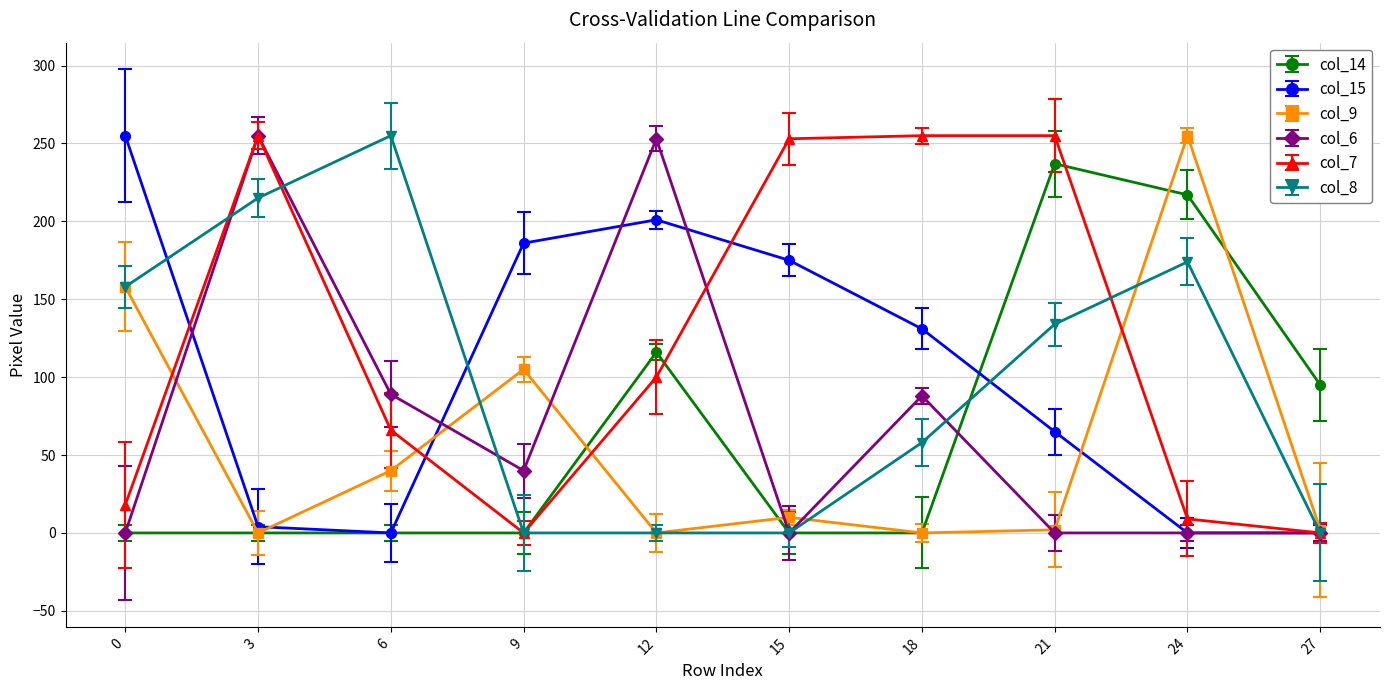

At which label does col_14 reach its peak?

21